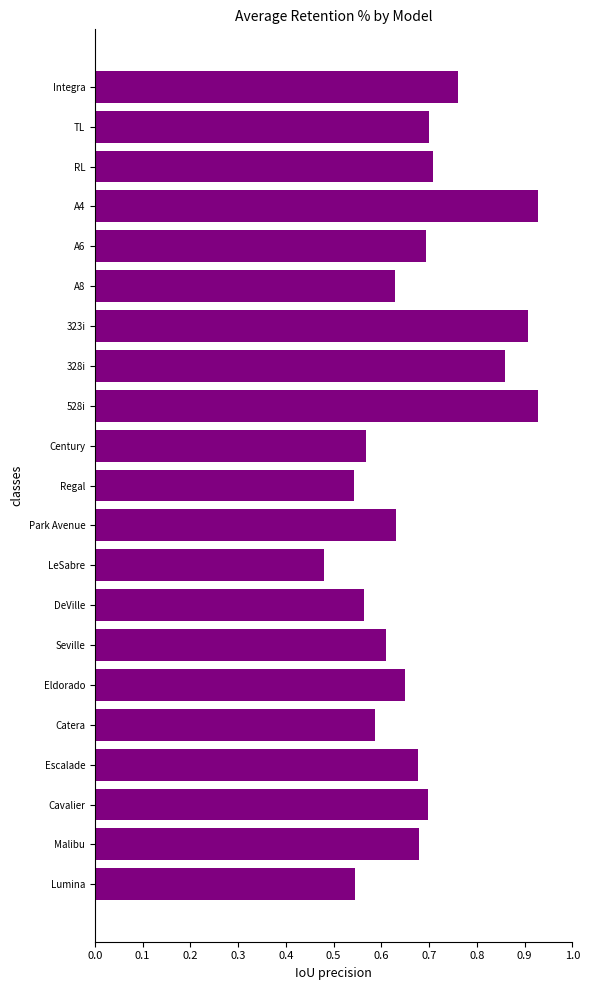

Between Century and TL, which is larger?

TL